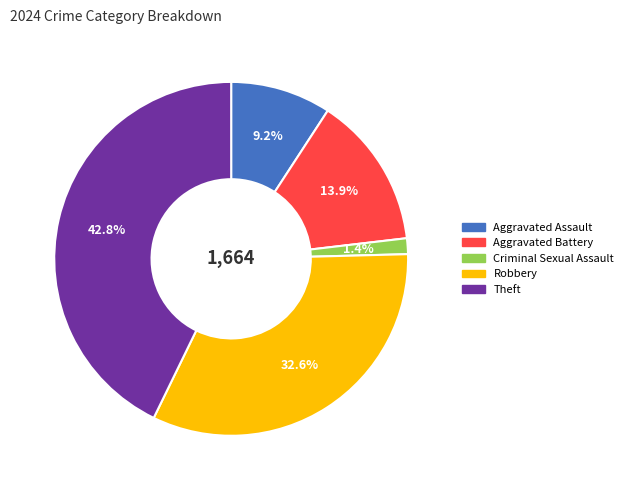

To the nearest percent, what portion does Criminal Sexual Assault represent?

1%